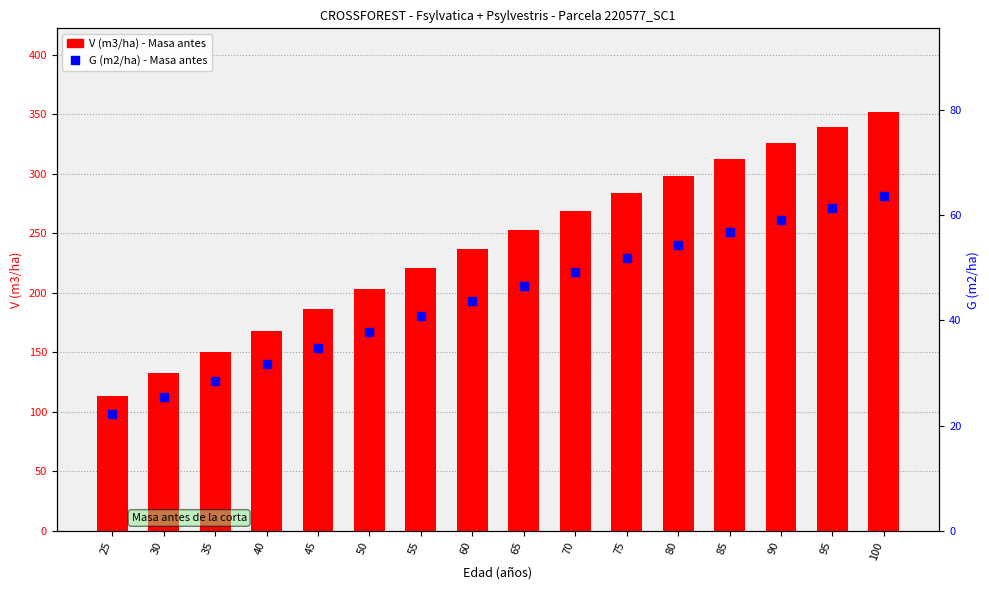

What is the total value across all series at 60?

280.7